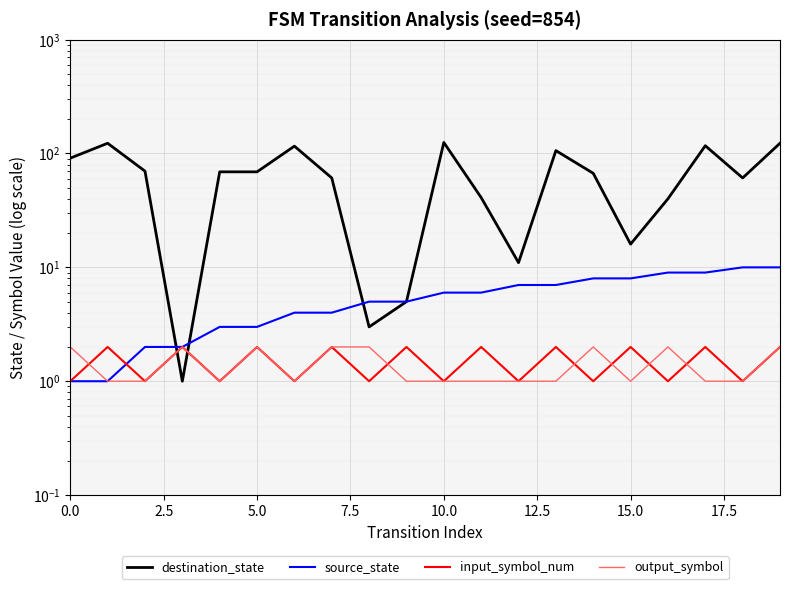

Reading left to right, what are all the values shown in this chart?

destination_state: 91	123	70	1	69	69	116	61	3	5	125	41	11	106	67	16	40	117	61	123
source_state: 1	1	2	2	3	3	4	4	5	5	6	6	7	7	8	8	9	9	10	10
input_symbol_num: 1	2	1	2	1	2	1	2	1	2	1	2	1	2	1	2	1	2	1	2
output_symbol: 2	1	1	2	1	2	1	2	2	1	1	1	1	1	2	1	2	1	1	2